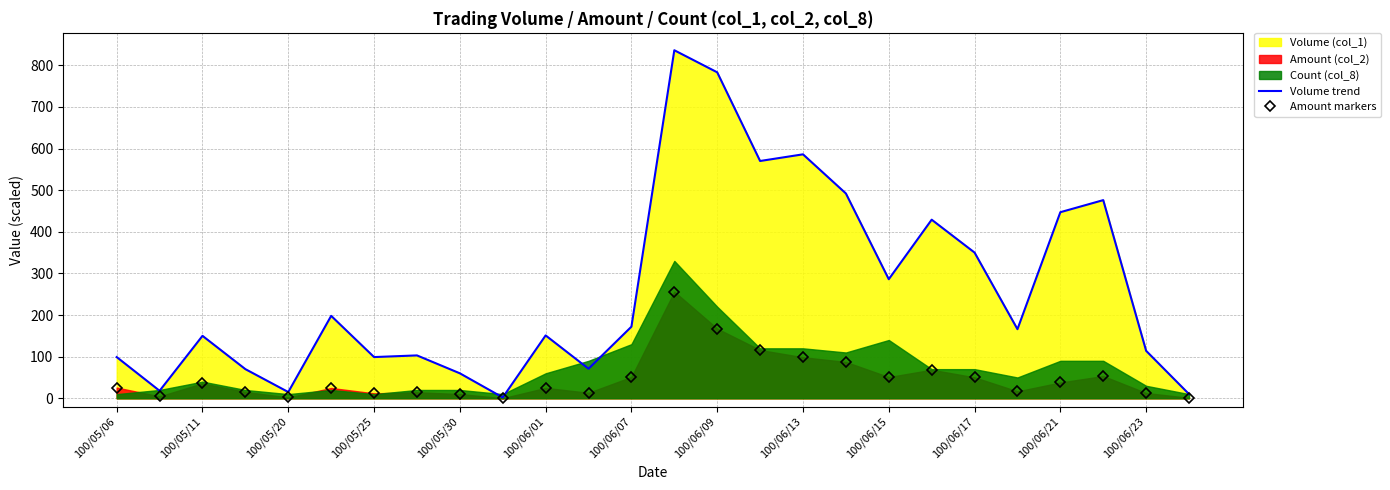

The value of Volume trend at 100/05/06 is 99.0. True or false?

True